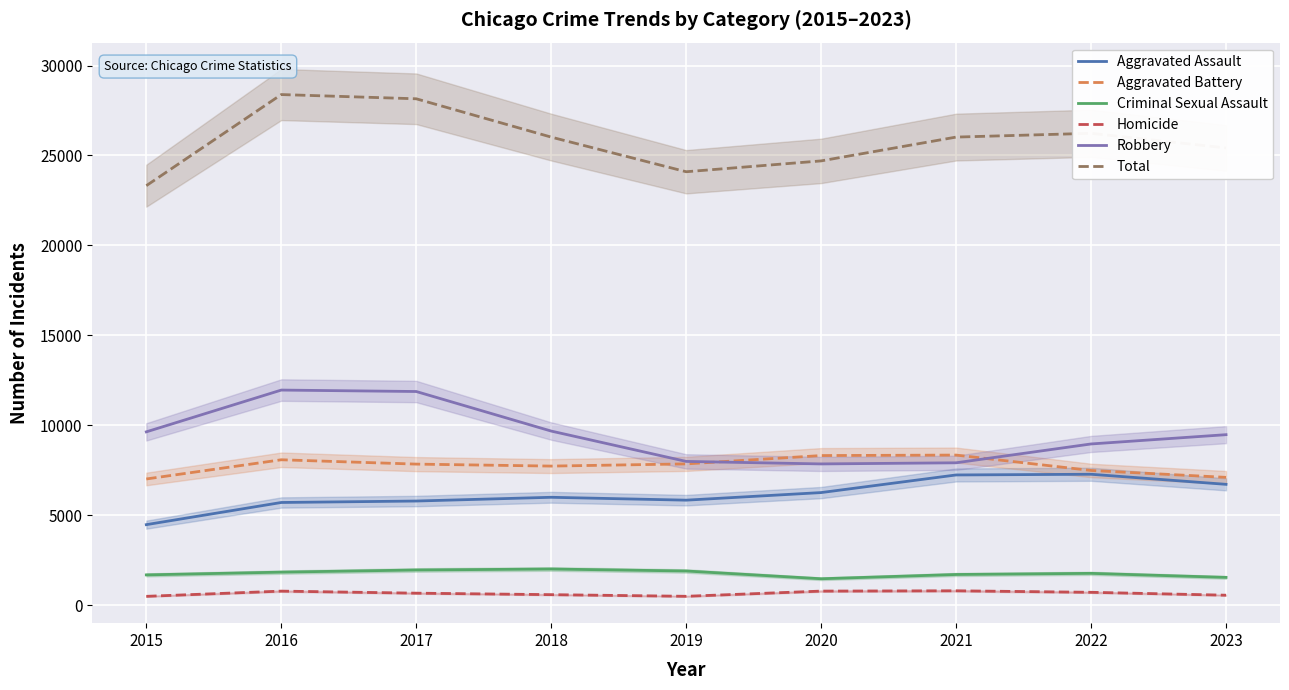

What is the value of the Homicide point at the 1st from the left?

496